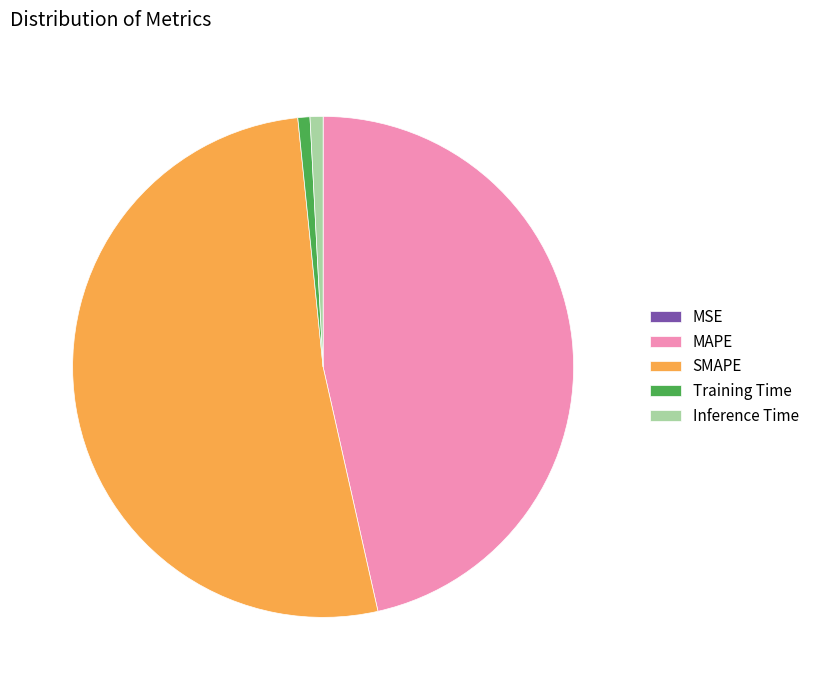

Which slice is the largest?

SMAPE